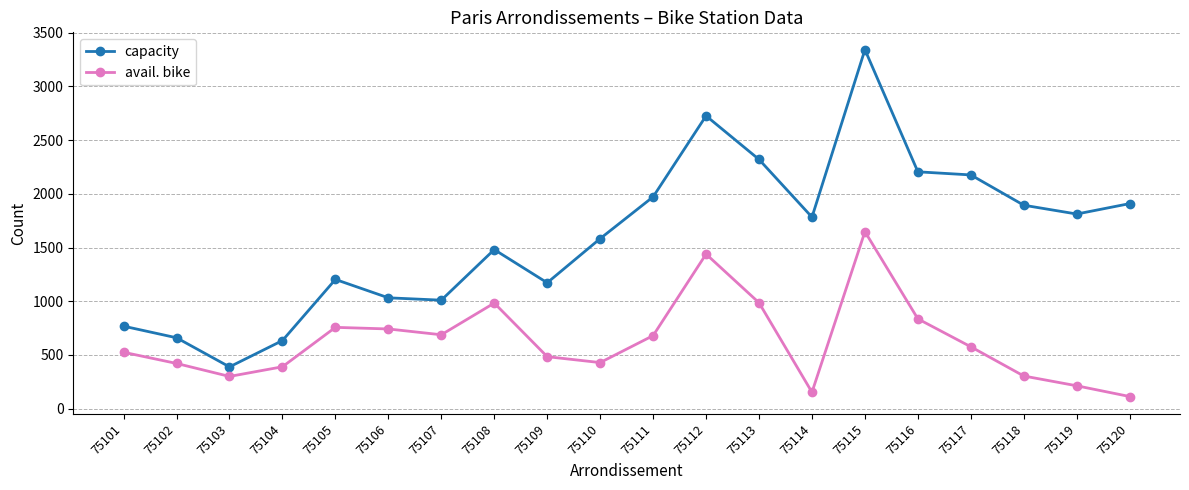

The value of capacity at 75104 is 634. True or false?

True